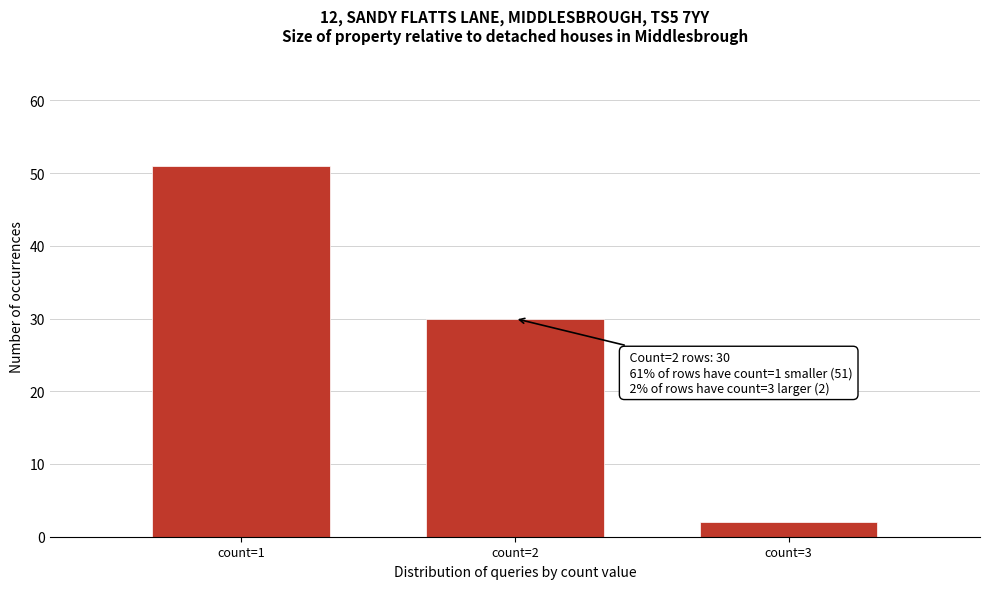

Reading left to right, list all the values displayed in this chart.

51	30	2